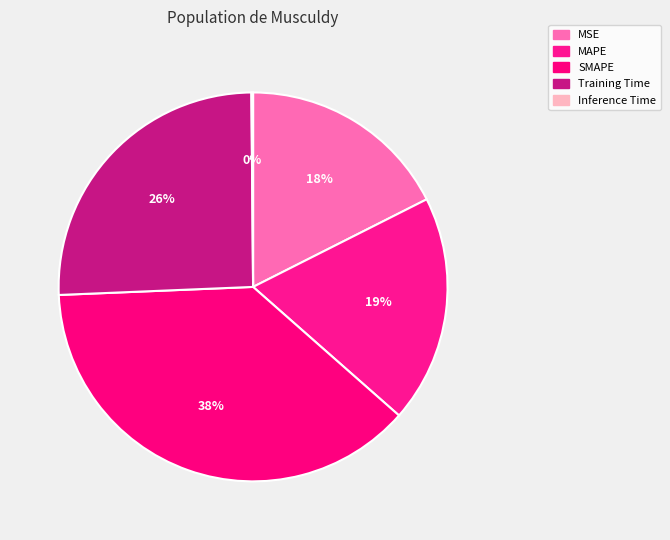

What percentage is NOT represented by MAPE?

81.1%